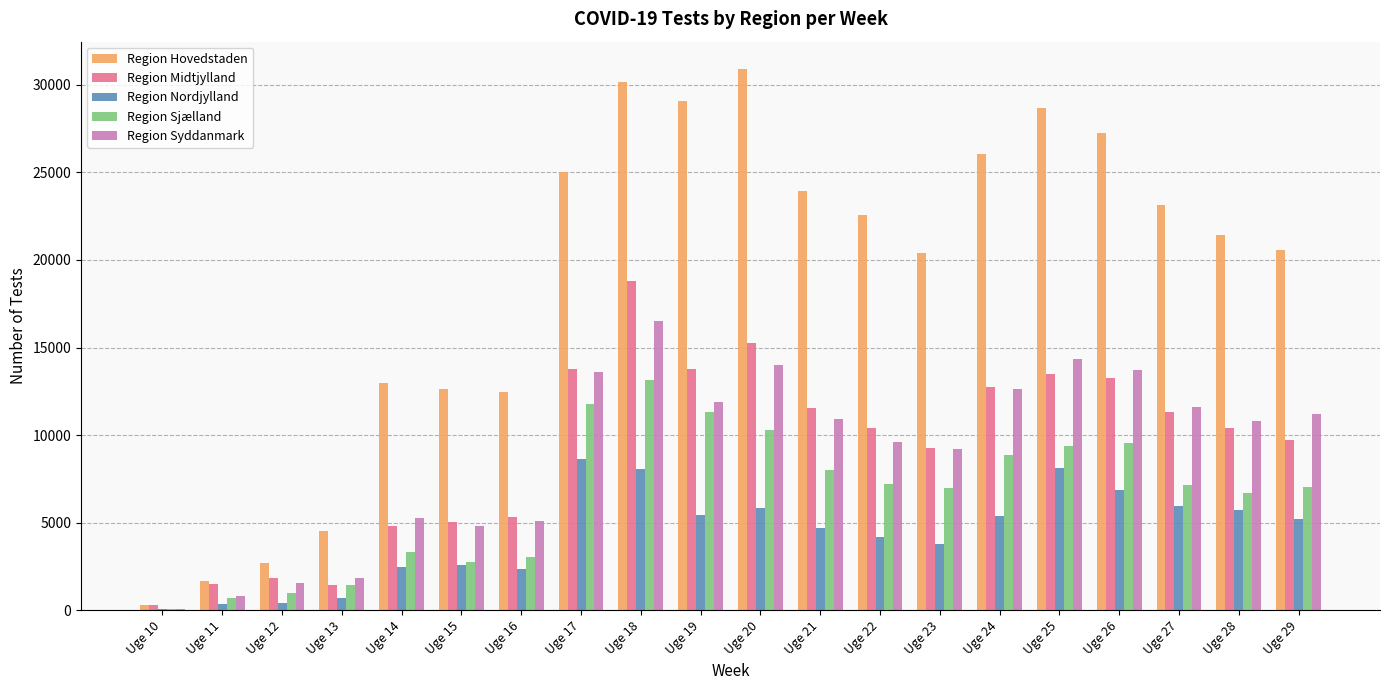

Which series has the largest total across all categories?

Region Hovedstaden